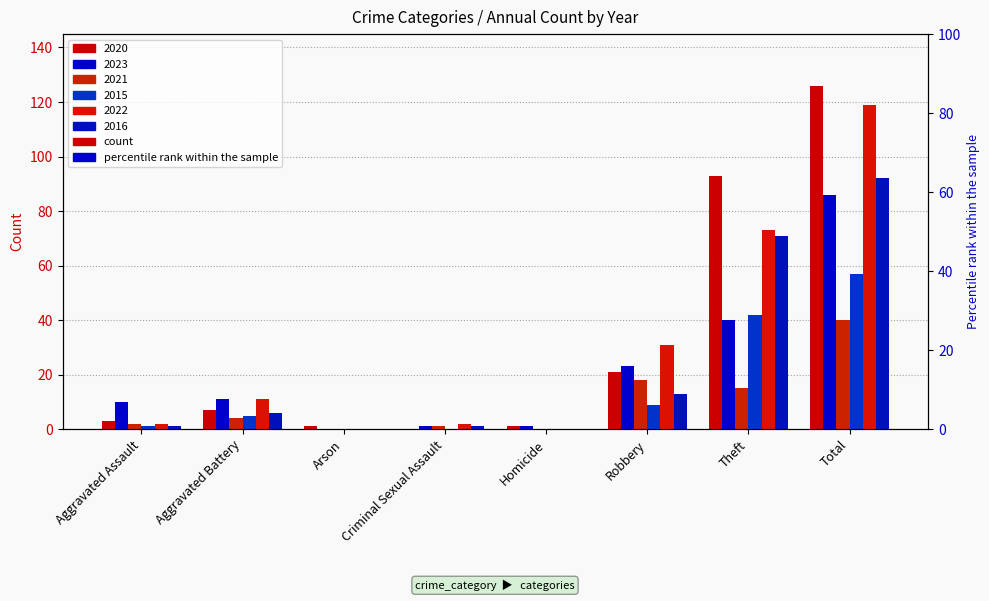

What is the sum of all 2021 values?

80